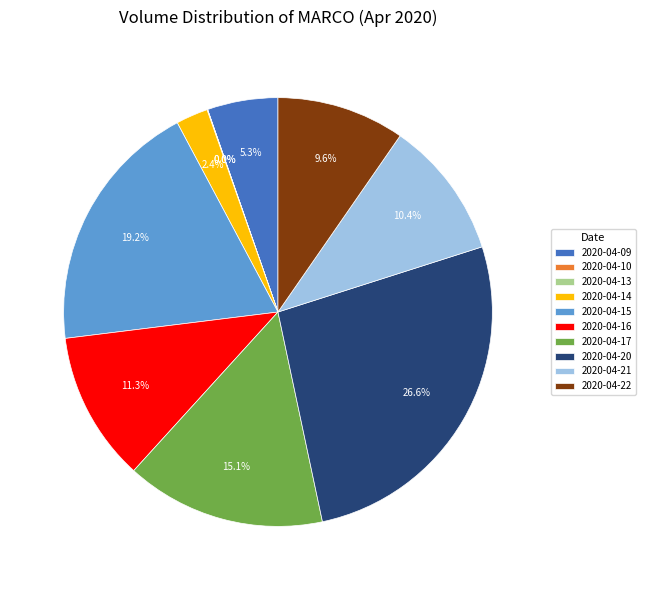

Which slice is the largest?

2020-04-20